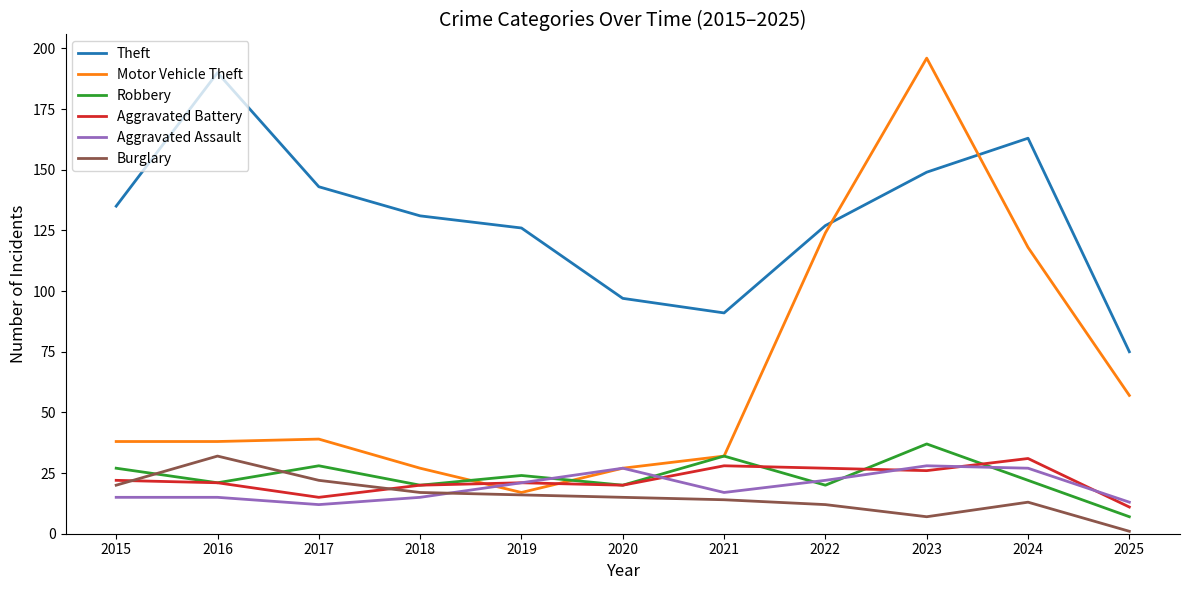

Which series changed the most between 2016 and 2017?

Theft